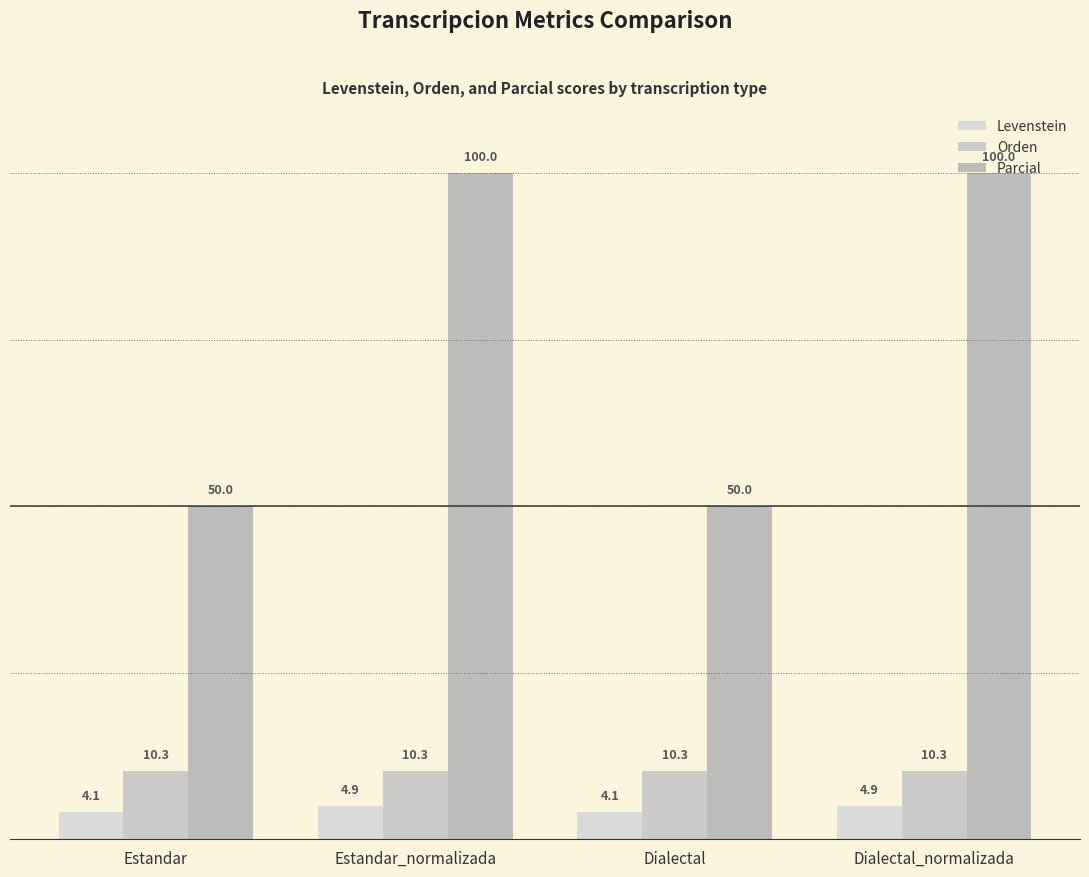

How many bars are there in each group?

3